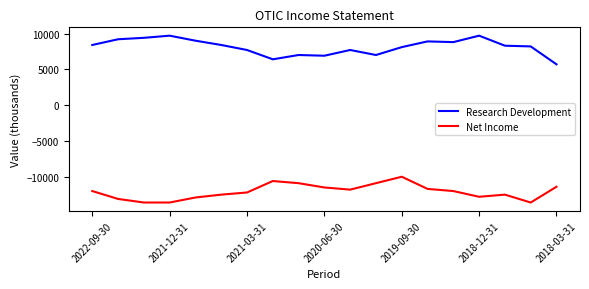

Rank the series by their maximum value, from highest to lowest.

Research Development, Net Income